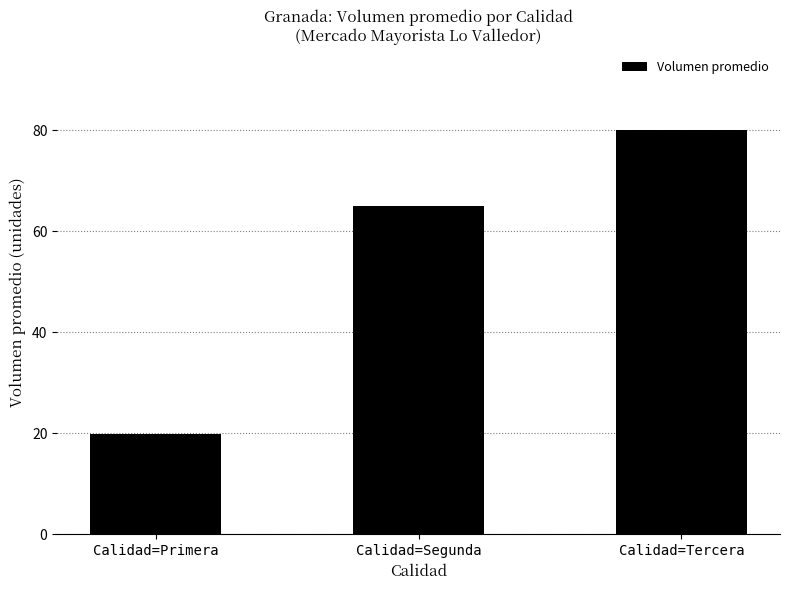

How many bars are there in total?

3